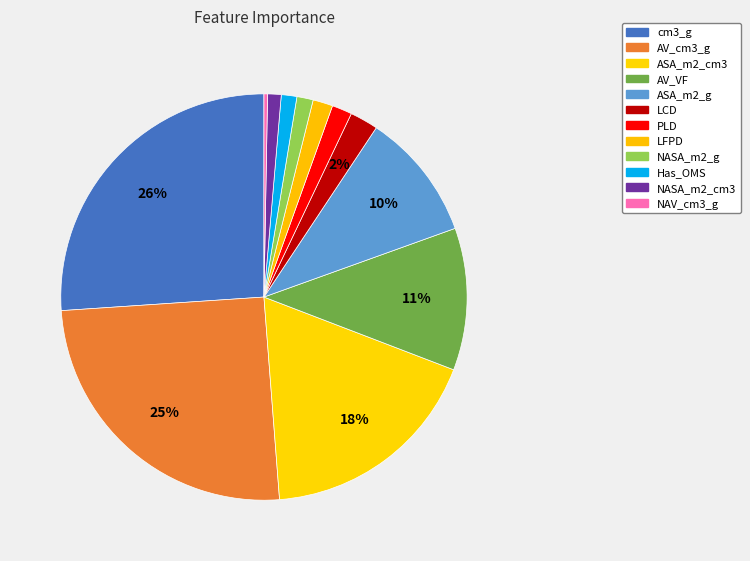

Approximately how many times larger is the value at AV_cm3_g compared to AV_VF?

2.2